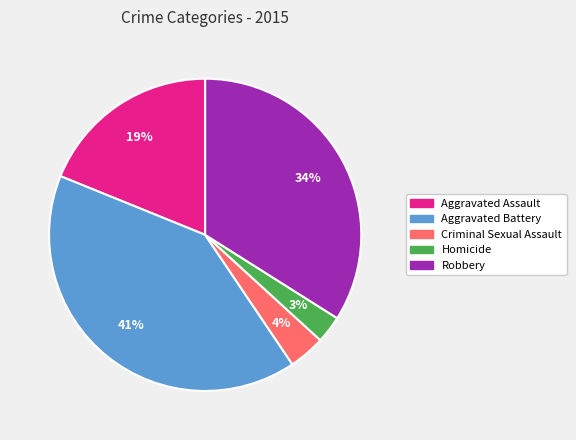

Between Aggravated Assault and Criminal Sexual Assault, which is larger?

Aggravated Assault